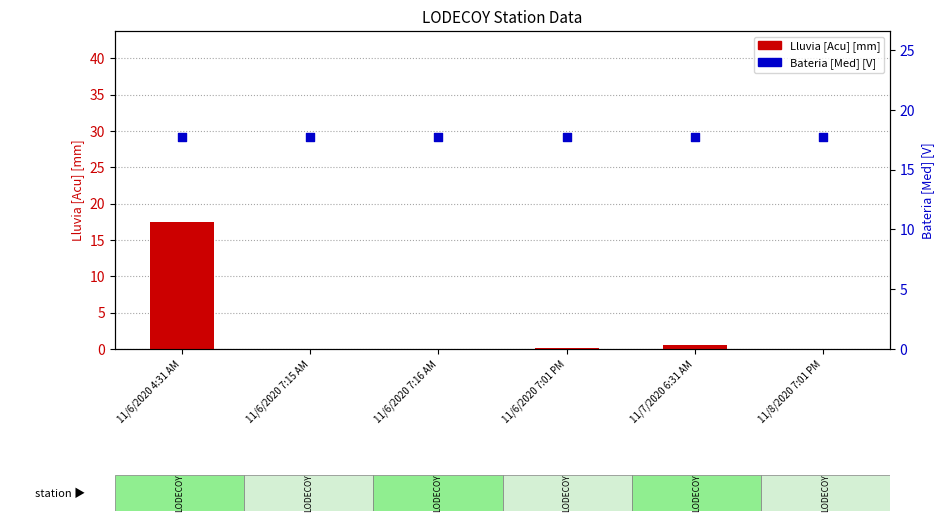

Which series contains the lowest Y value?

Lluvia [Acu] [mm]